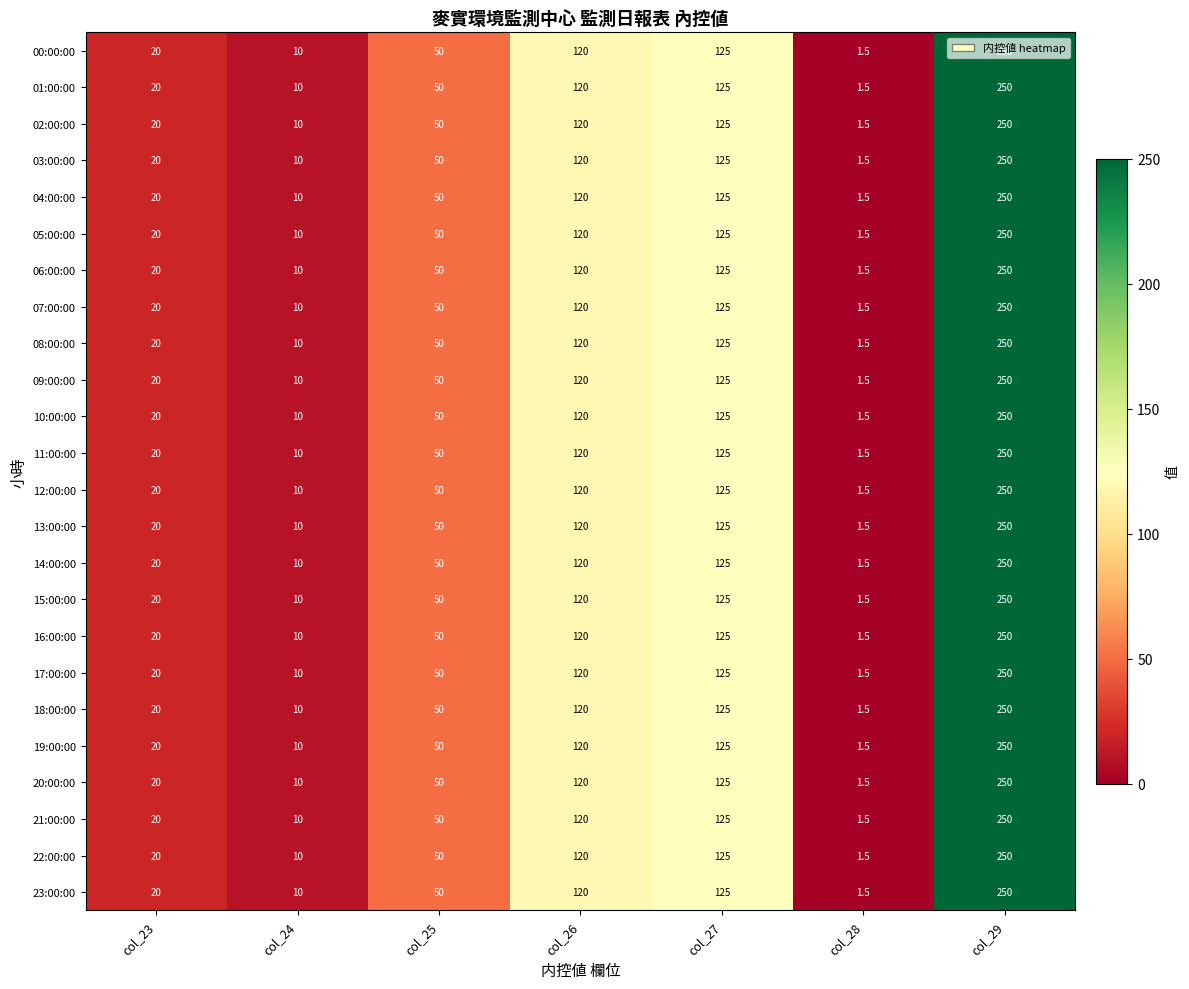

What is the difference between the second highest and second lowest values in the 09:00:00 series?

115.0